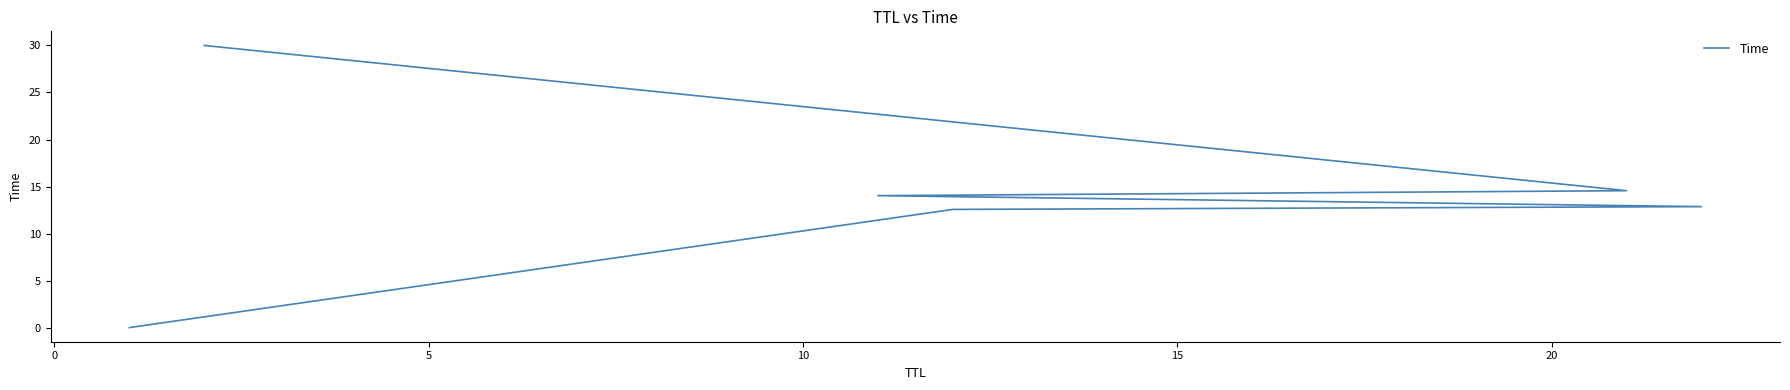

What is the value of the 3rd point from the left?

12.9